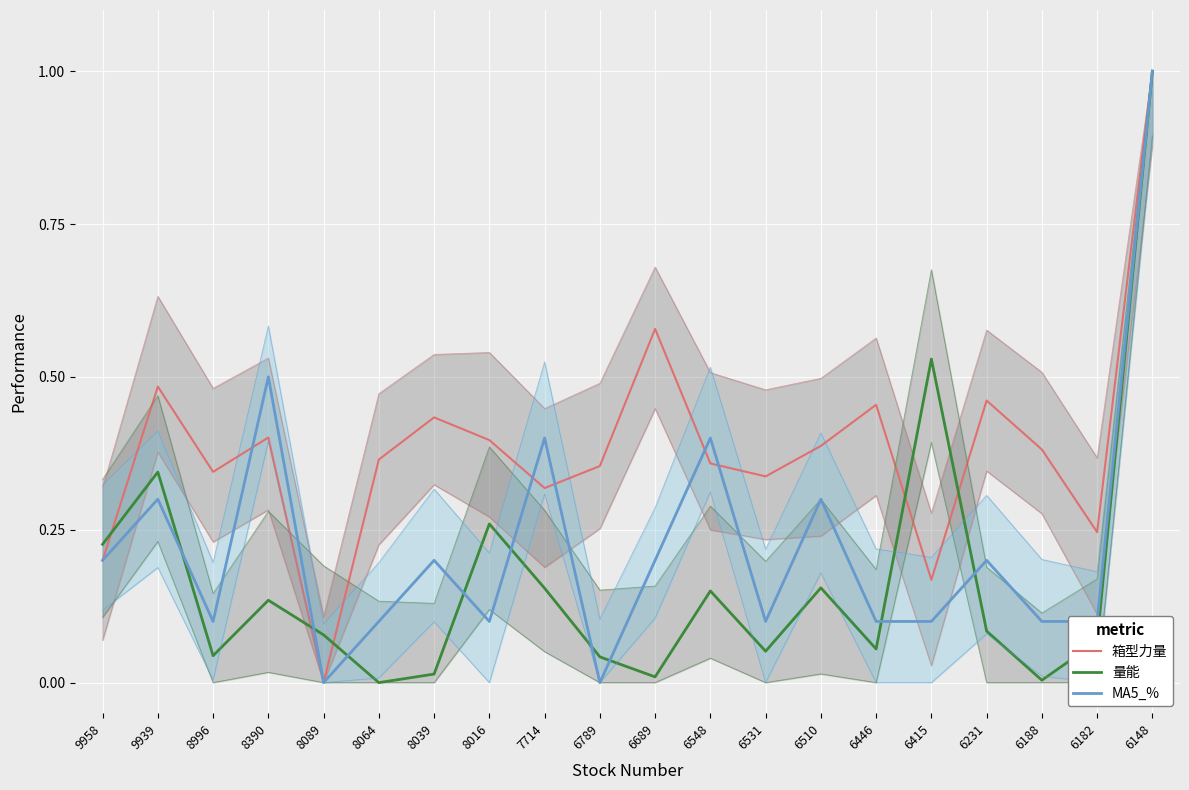

What is the value of the MA5_% point at the 18th from the left?

0.1